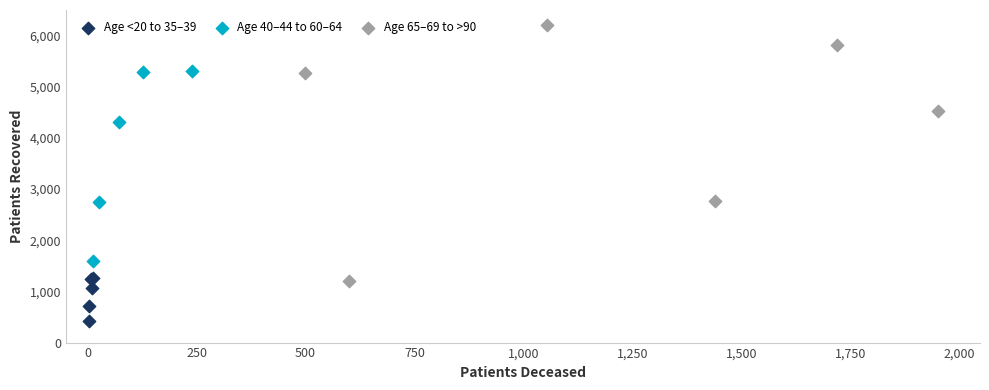

Which series has the widest spread of Y values?

Age 65–69 to >90